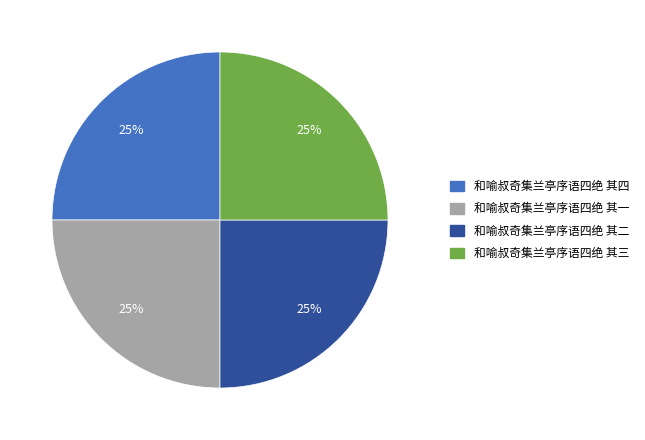

What percentage is the 和喻叔奇集兰亭序语四绝 其一 slice, to the nearest percent?

25%